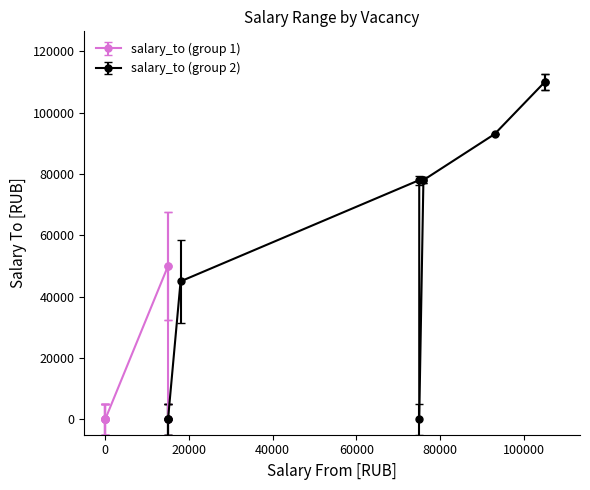

Reading left to right, transcribe all the data shown in this chart.

salary_from: 105000	105000	93000	76000	76000	75000	75000	18000	15000	15000	15000	15000	15000	15000	0	0	0	0	0	0	0
salary_to: 110000	110000	93000	78000	78000	78000	0	45000	50000	50000	0	0	0	0	0	0	0	0	0	0	0